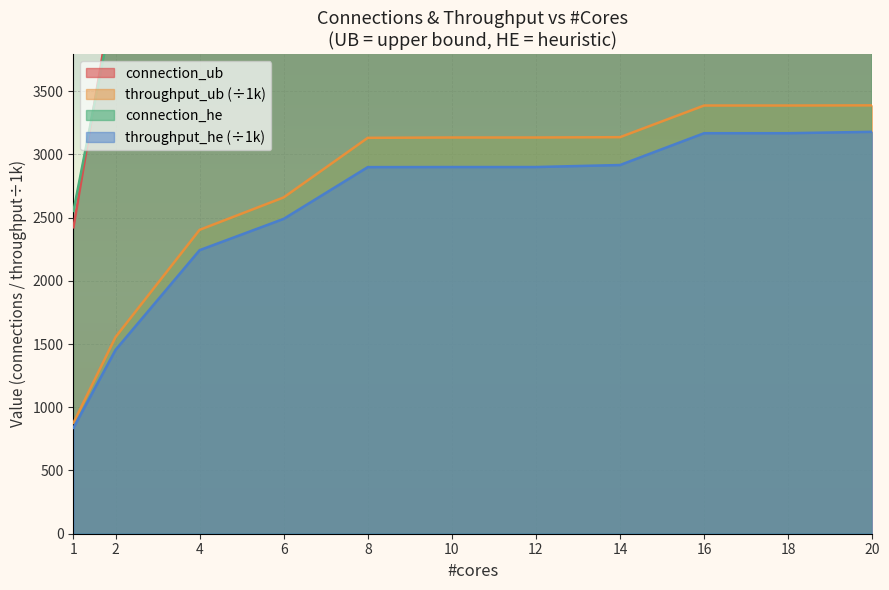

The value of connection_he at 2 is 7028.2. True or false?

False